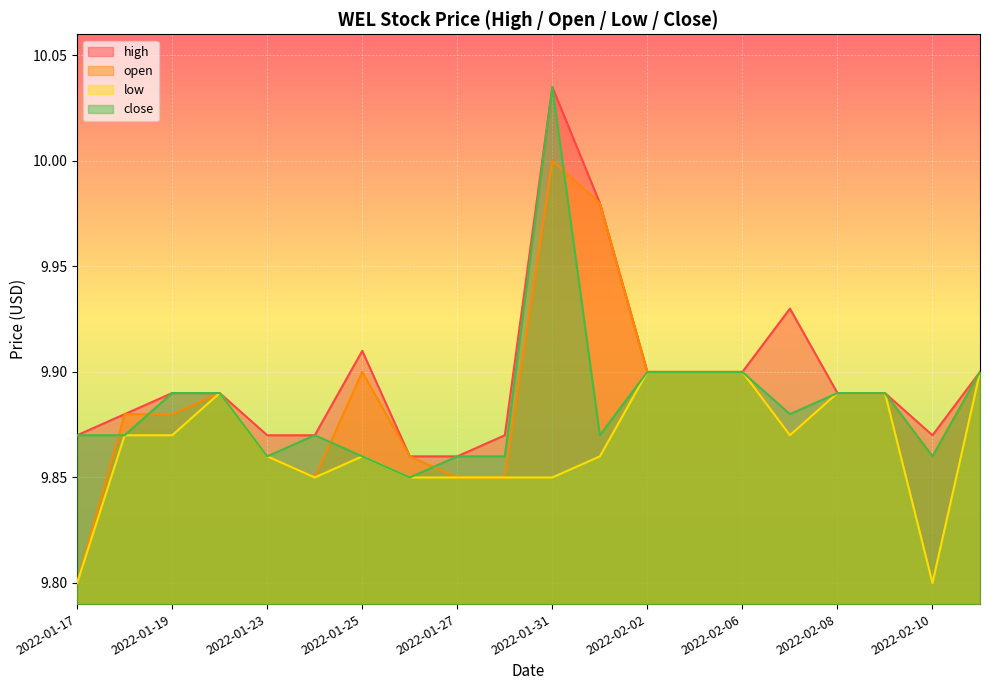

True or false: close and low cross at least once.

False